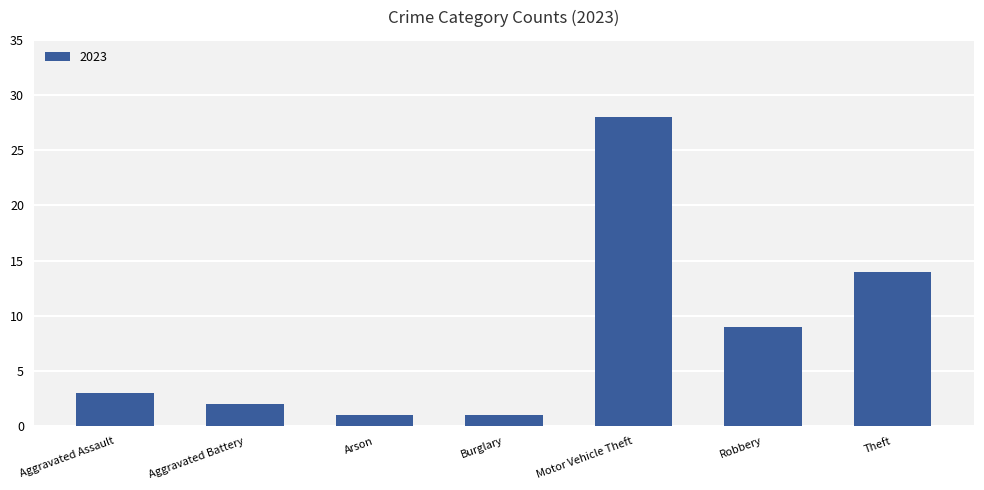

What is the label of the 2nd bar from the left?

Aggravated Battery